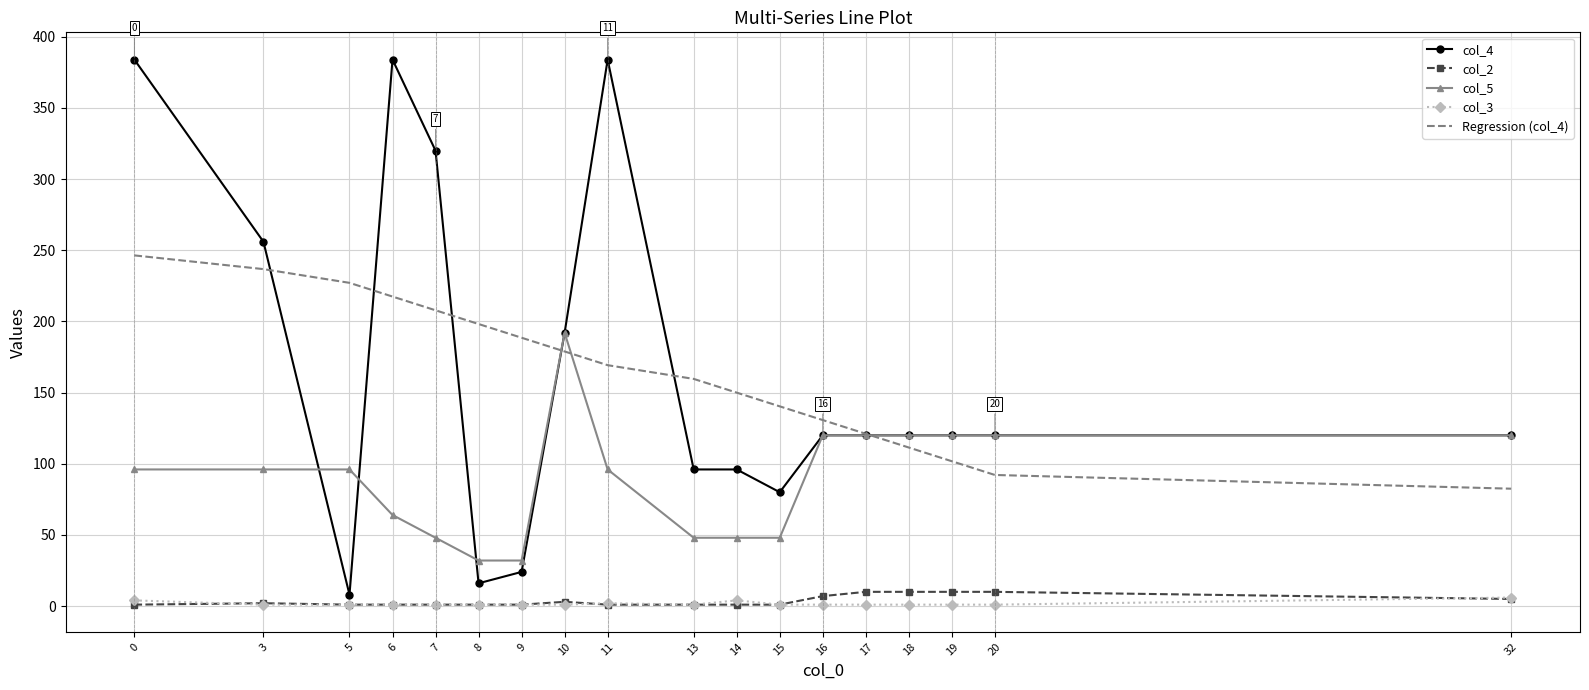

Which series changed the most between 15 and 17?

col_5